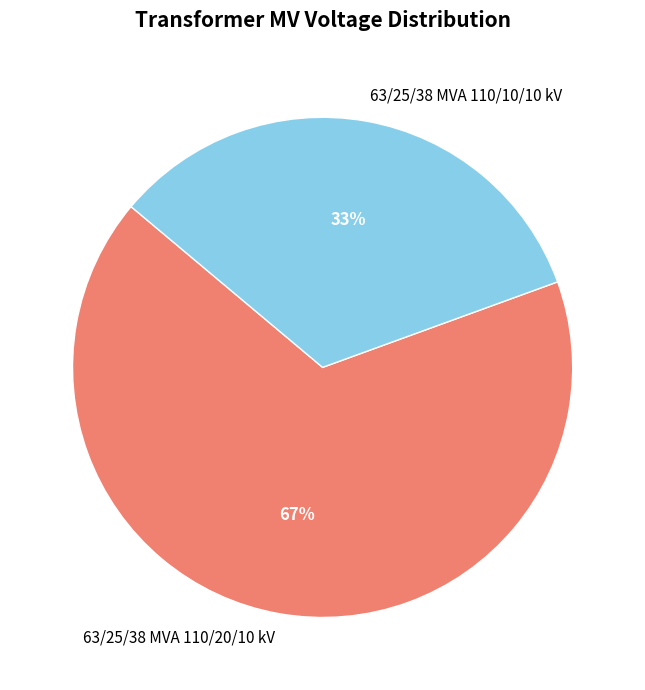

To the nearest percent, what percentage of the pie is 63/25/38 MVA 110/20/10 kV?

67%